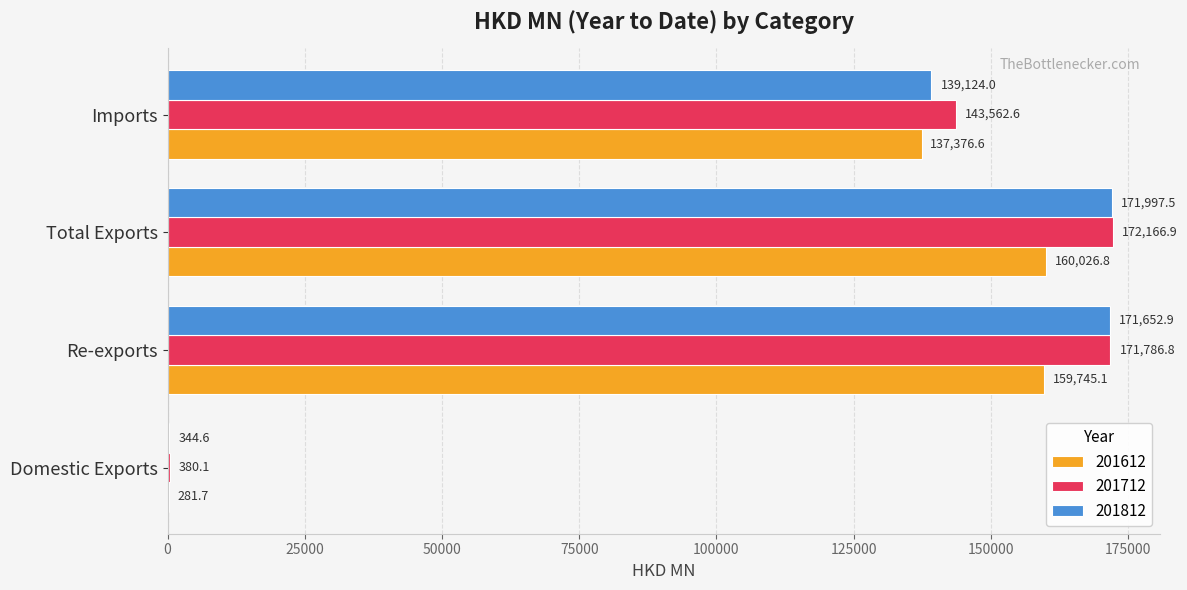

What is the spread (max minus min) of values at Total Exports?

12140.1